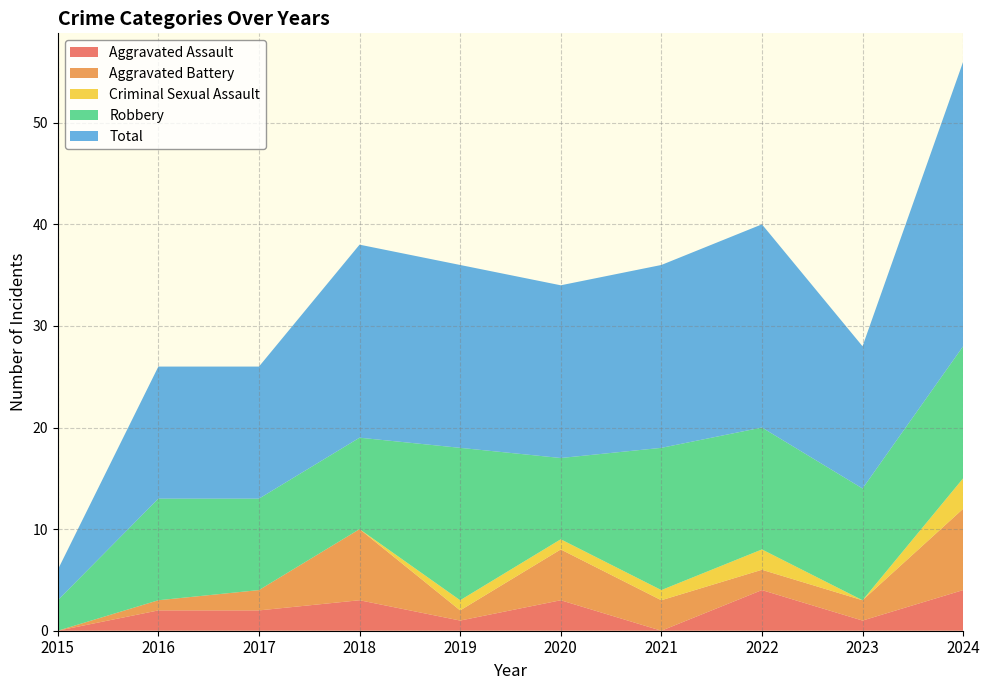

Reading right to left, extract all data points from this chart.

Aggravated Assault: 4	1	4	0	3	1	3	2	2	0
Aggravated Battery: 8	2	2	3	5	1	7	2	1	0
Criminal Sexual Assault: 3	0	2	1	1	1	0	0	0	0
Robbery: 13	11	12	14	8	15	9	9	10	3
Total: 28	14	20	18	17	18	19	13	13	3